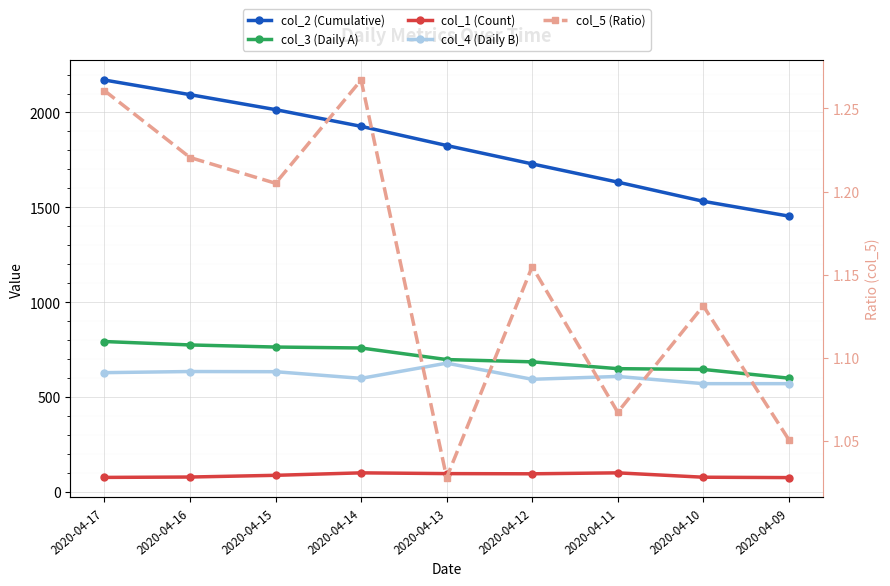

List the labels in order of col_5 (Ratio) value, largest first.

2020-04-14, 2020-04-17, 2020-04-16, 2020-04-15, 2020-04-12, 2020-04-10, 2020-04-11, 2020-04-09, 2020-04-13